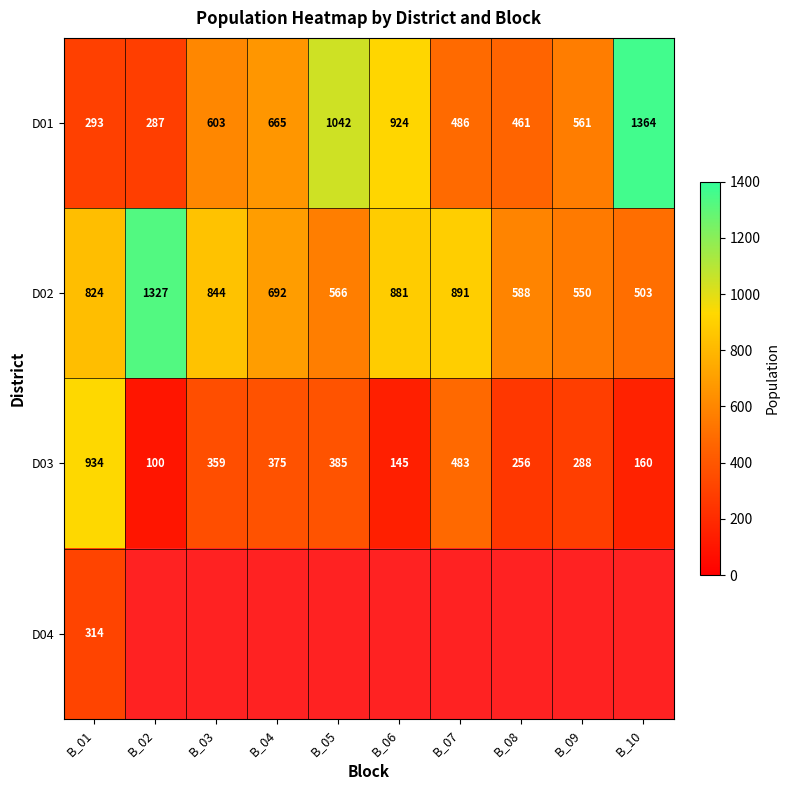

The D02 series shows 550 at B_09. True or false?

True